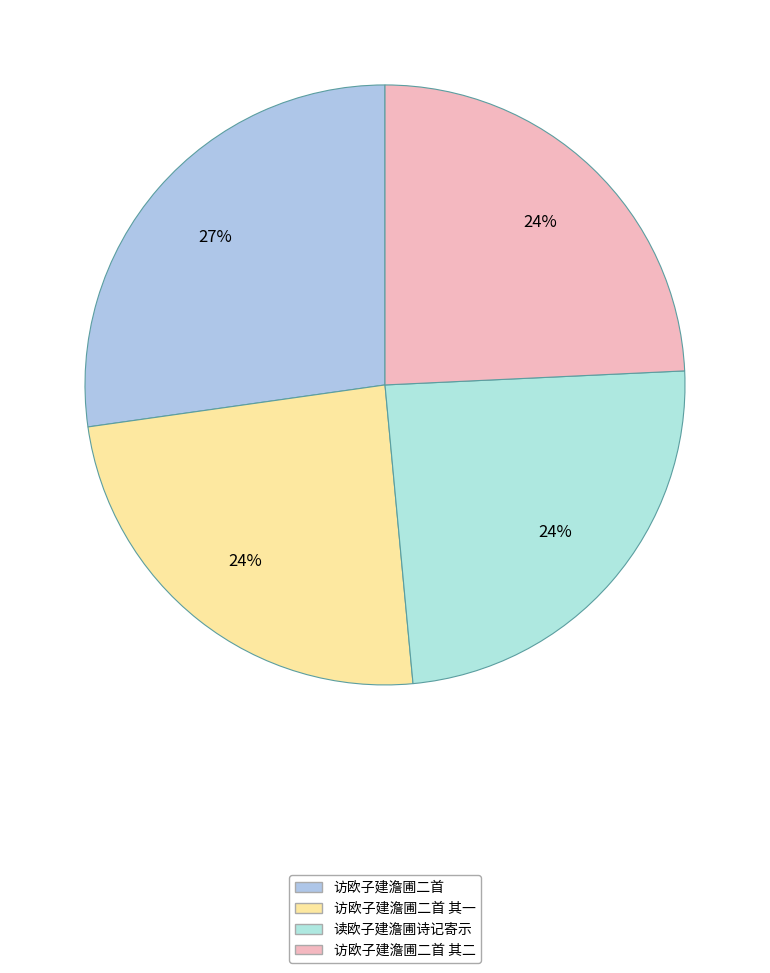

Count the number of slices in the pie.

4